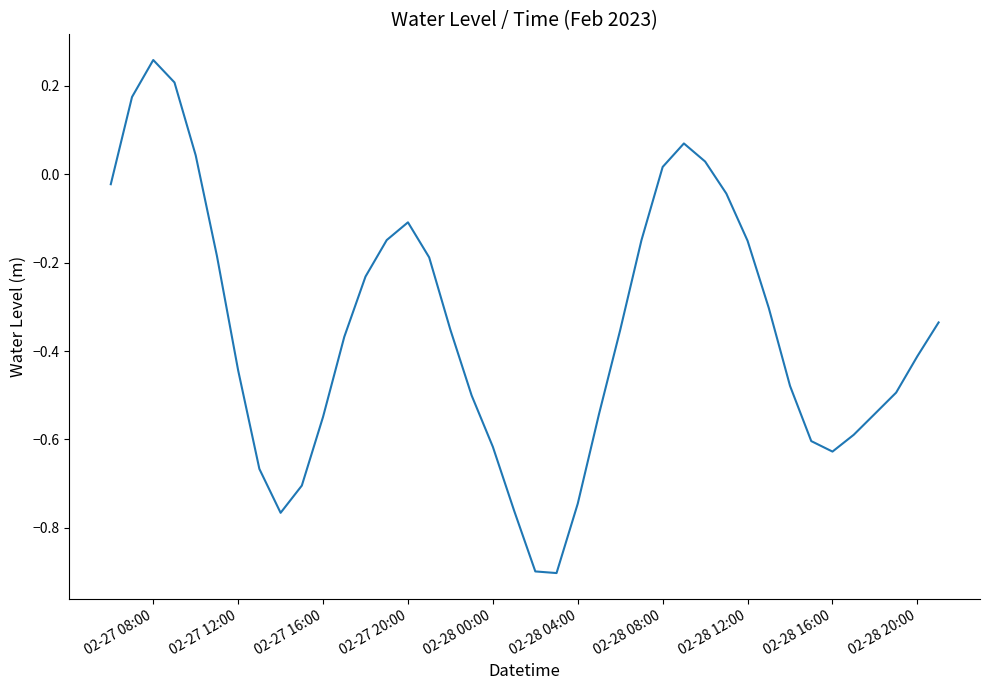

What is the difference between the second highest and second lowest values?

1.1